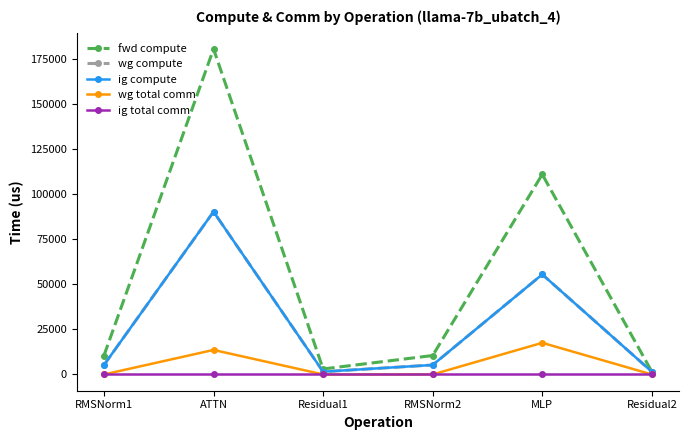

Read the ig compute value at Residual1.

1525.7